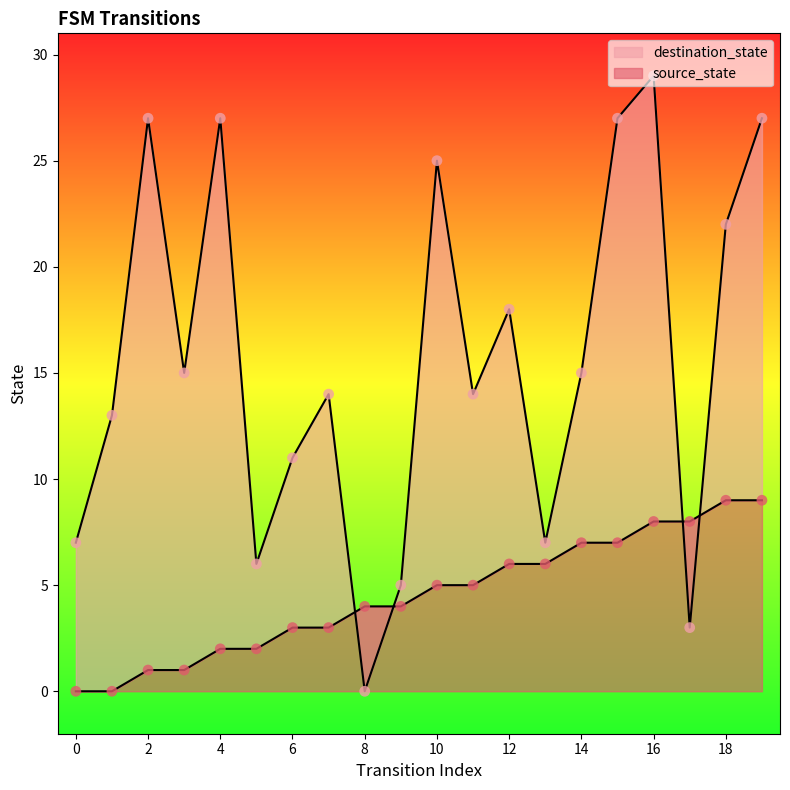

Which series contains the highest Y value?

destination_state